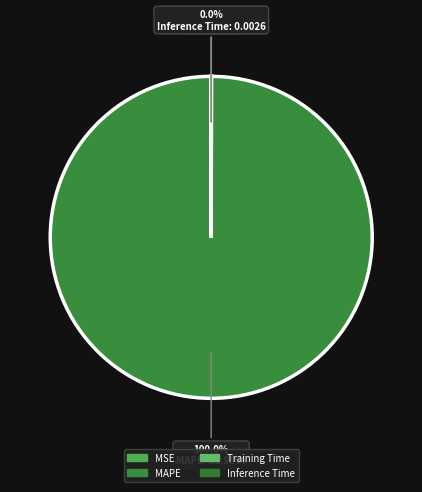

Is it true that MSE is 0% of the pie?

True